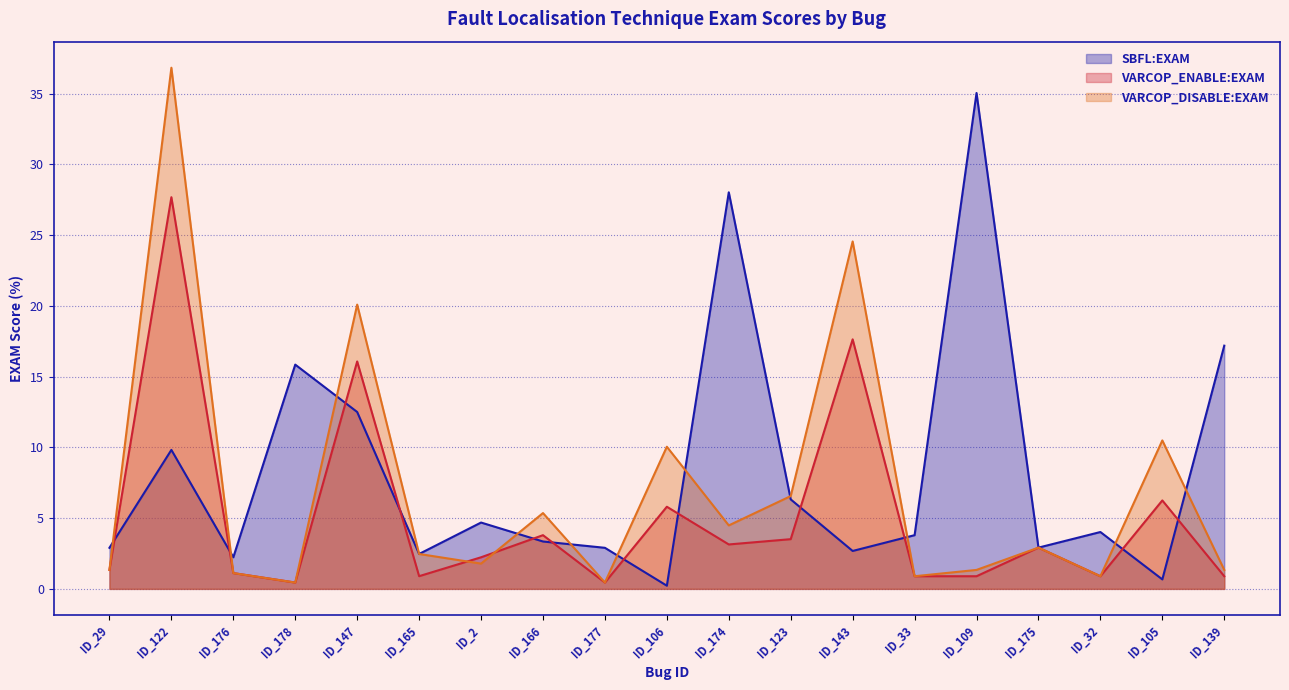

Is it true that VARCOP_DISABLE:EXAM equals 0.9 at ID_32?

True